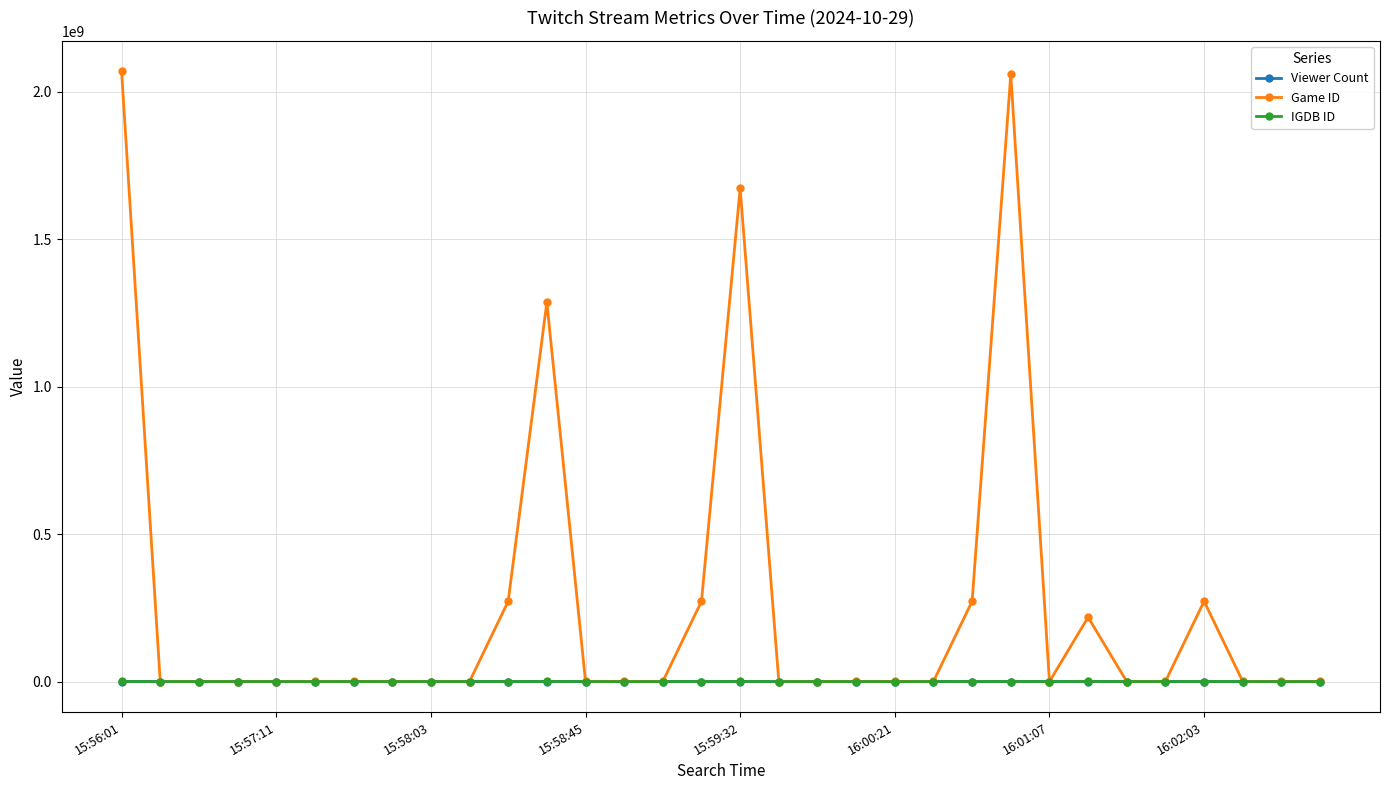

Which series has the widest spread of values?

Game ID